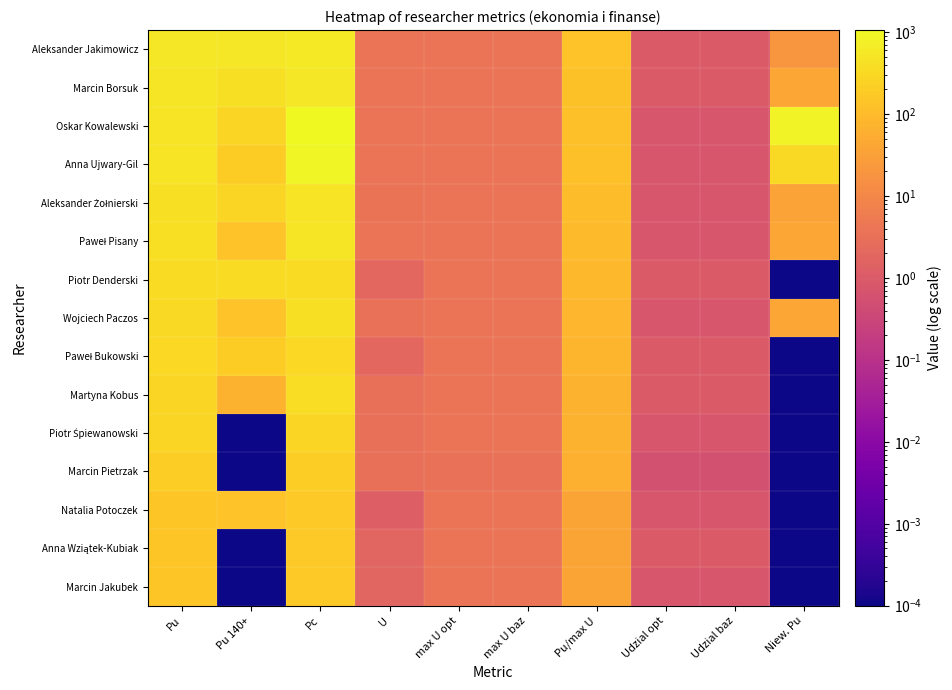

Rank the series by their maximum value, from highest to lowest.

Oskar Kowalewski, Anna Ujwary-Gil, Aleksander Jakimowicz, Marcin Borsuk, Paweł Pisany, Aleksander Żołnierski, Wojciech Paczos, Martyna Kobus, Piotr Denderski, Paweł Bukowski, Piotr Śpiewanowski, Marcin Pietrzak, Natalia Potoczek, Anna Wziątek-Kubiak, Marcin Jakubek